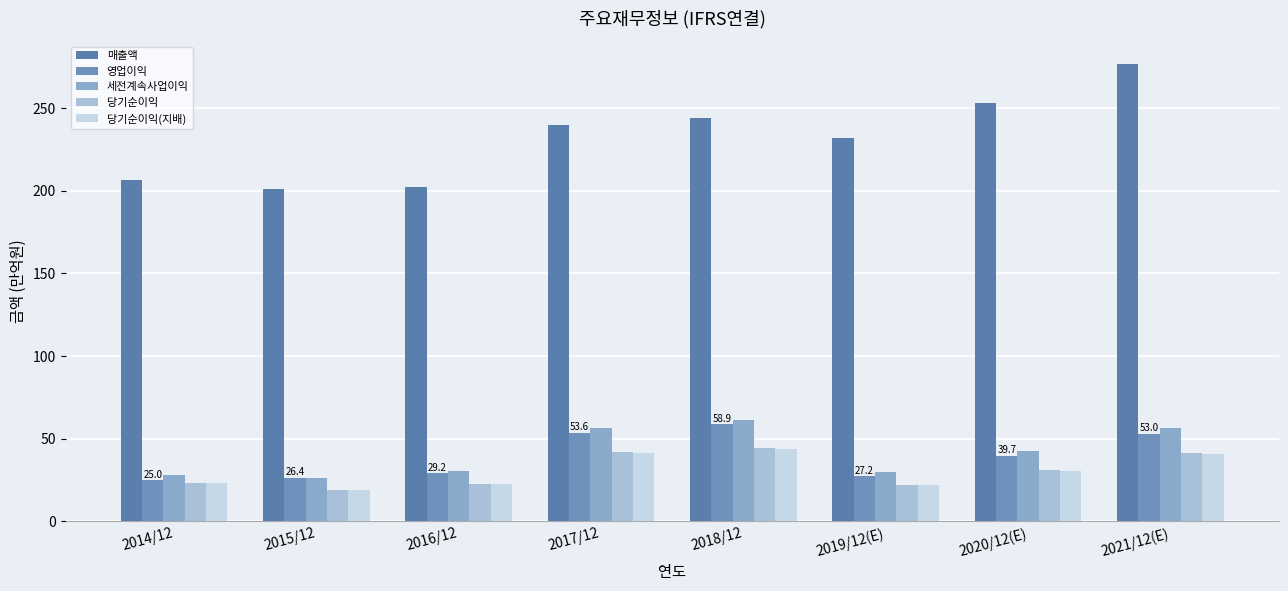

Rank the series at 2015/12 from highest to lowest value.

매출액, 영업이익, 세전계속사업이익, 당기순이익, 당기순이익(지배)